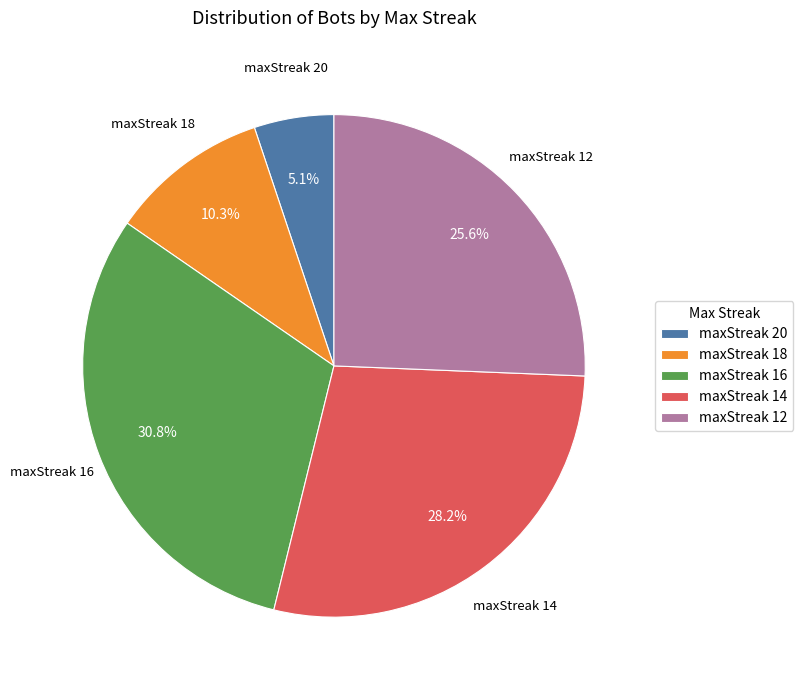

Count the number of slices in the pie.

5